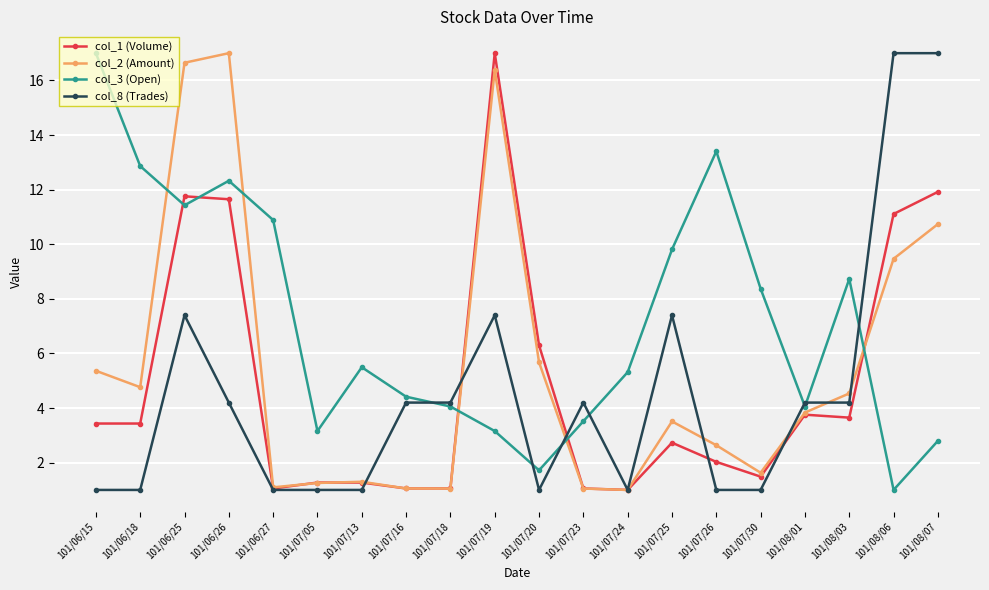

What are all the series names shown in the legend?

col_1 (Volume), col_2 (Amount), col_3 (Open), col_8 (Trades)